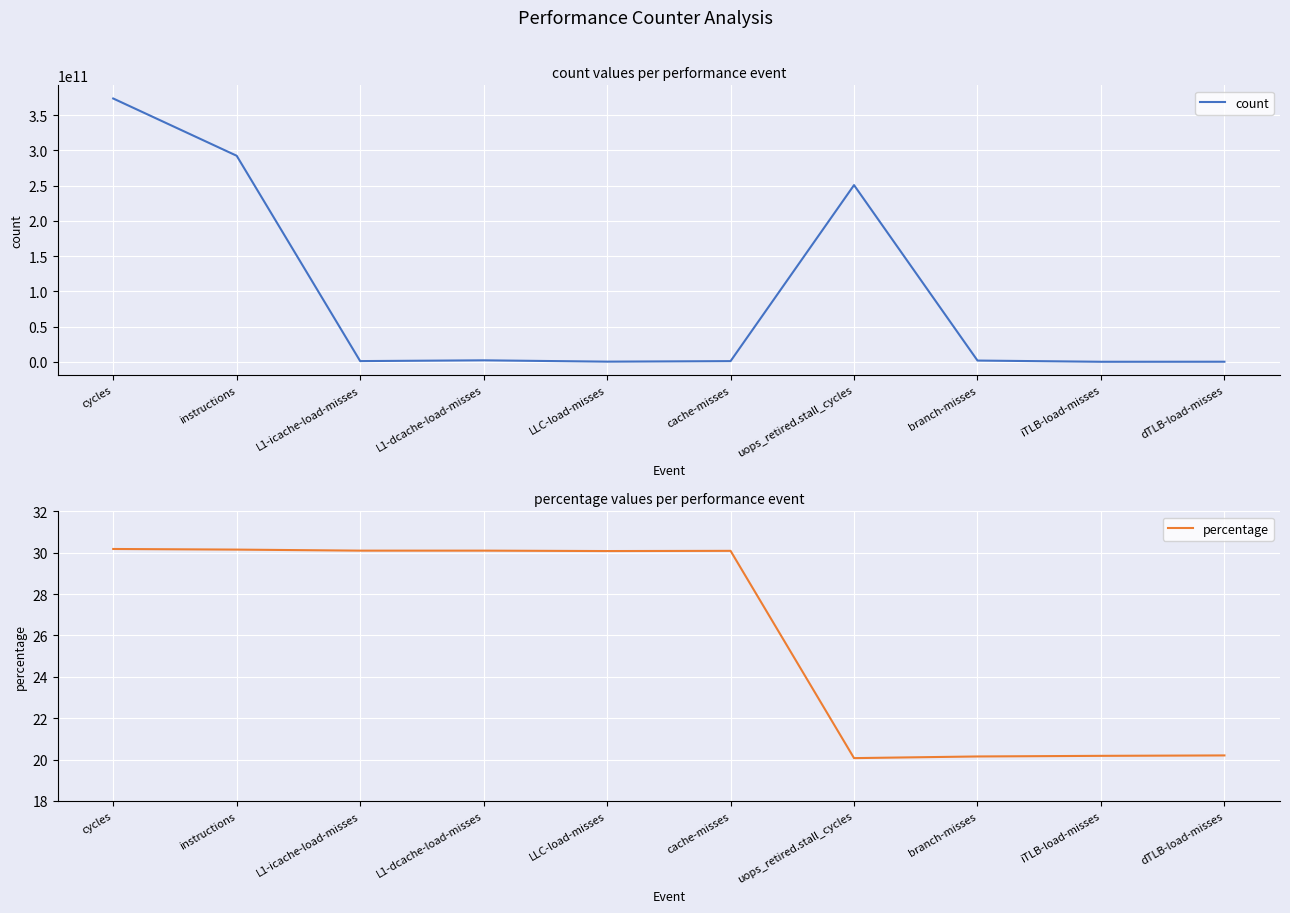

True or false: count and percentage cross at least once.

False